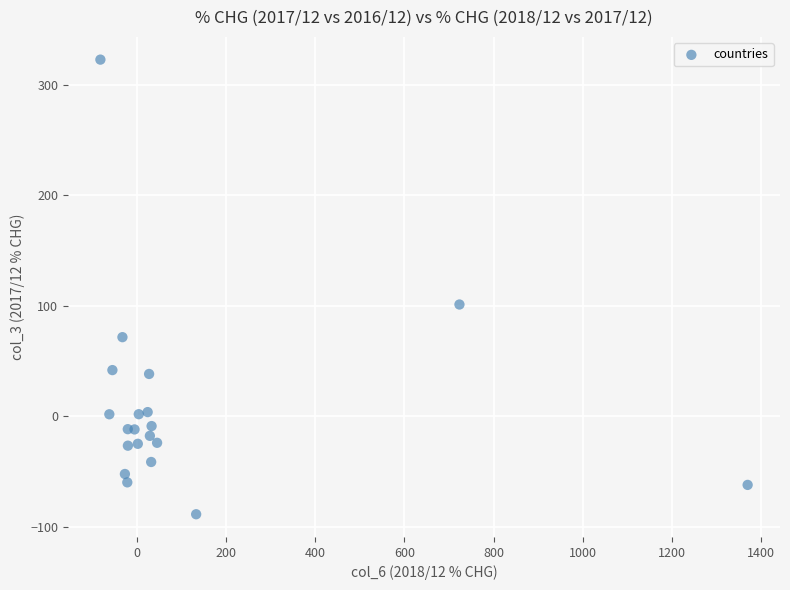

What Y value in the scatter plot is closest to 116?

100.9